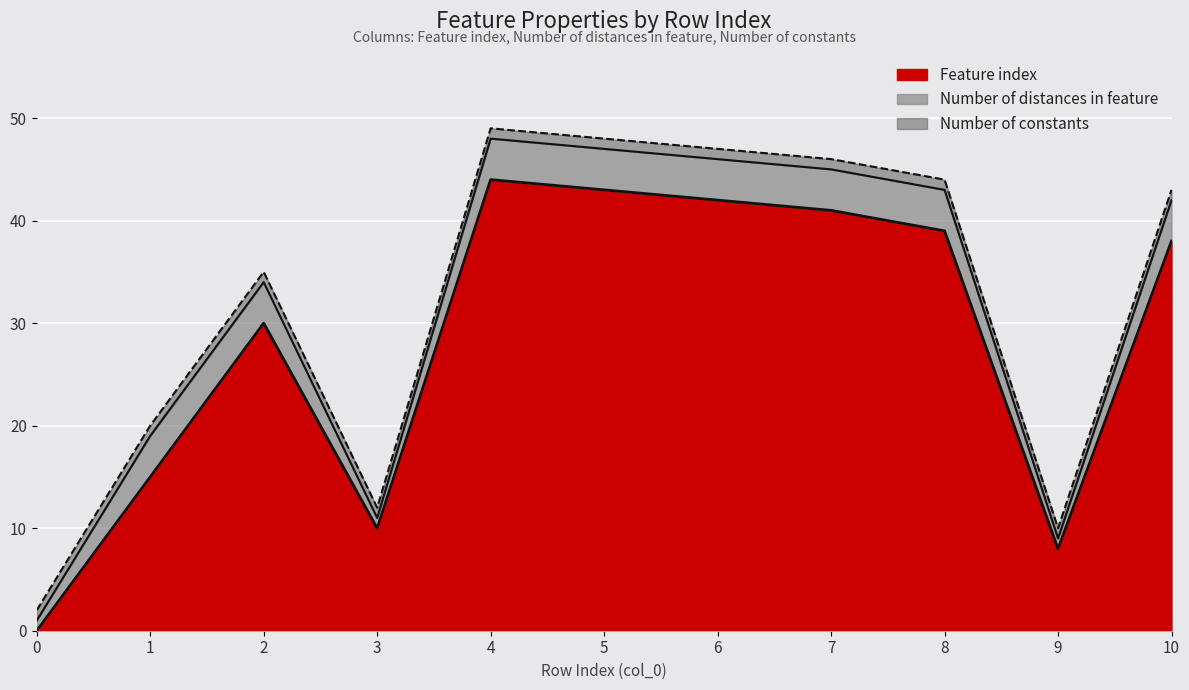

Read the Feature index value at 4, to the nearest 5.

45